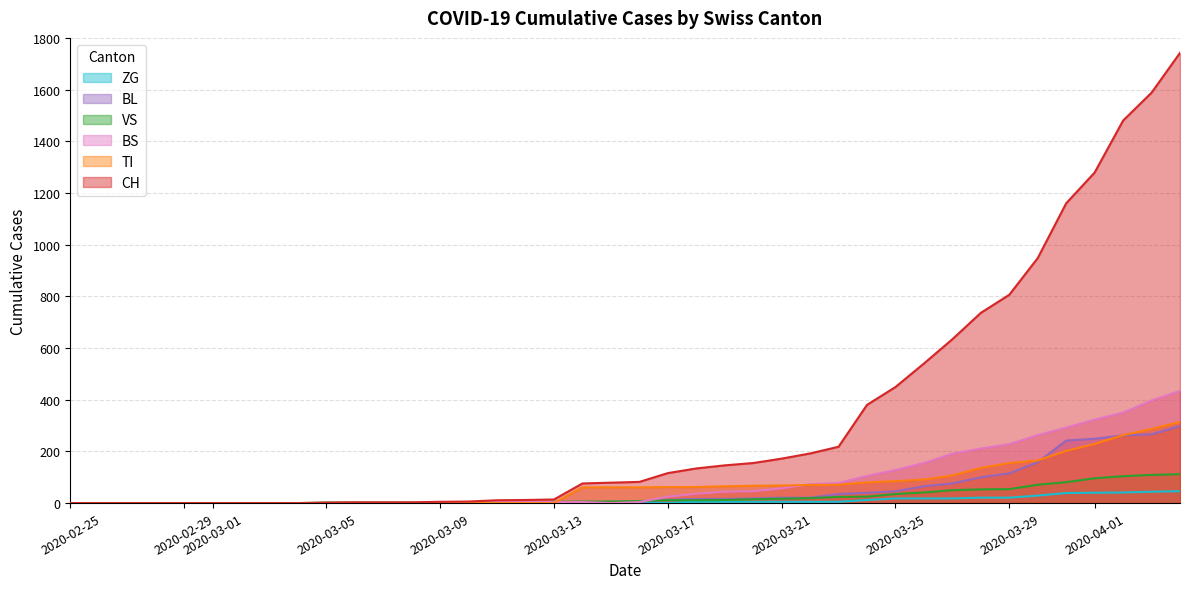

What is the difference between the TI values at 2020-03-03 and 2020-04-04?

314